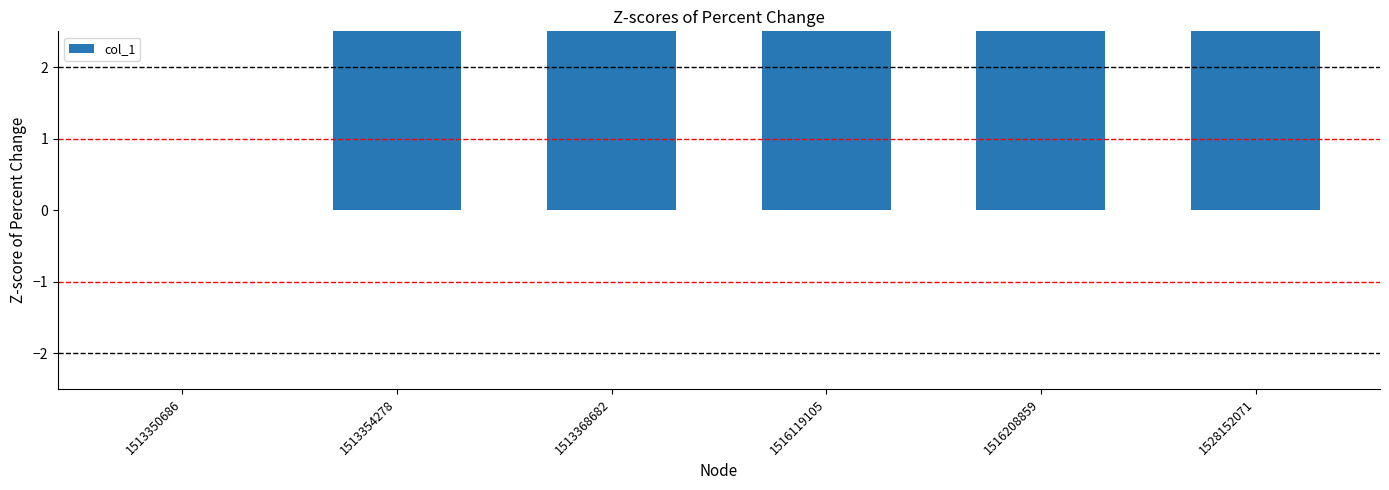

What is the value of the 2nd bar from the left?

19